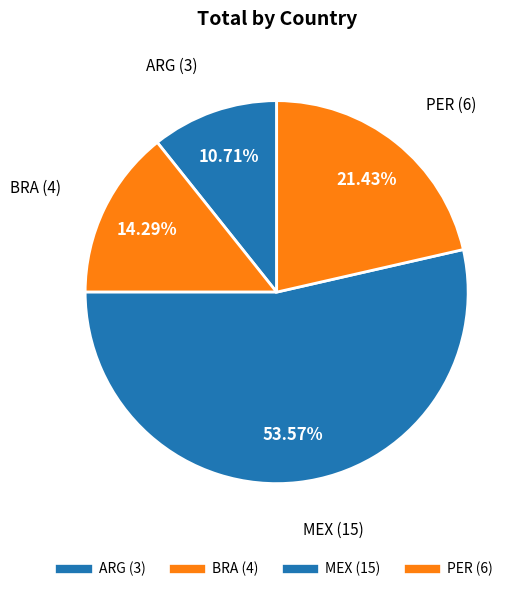

How many slices are in this pie chart?

4